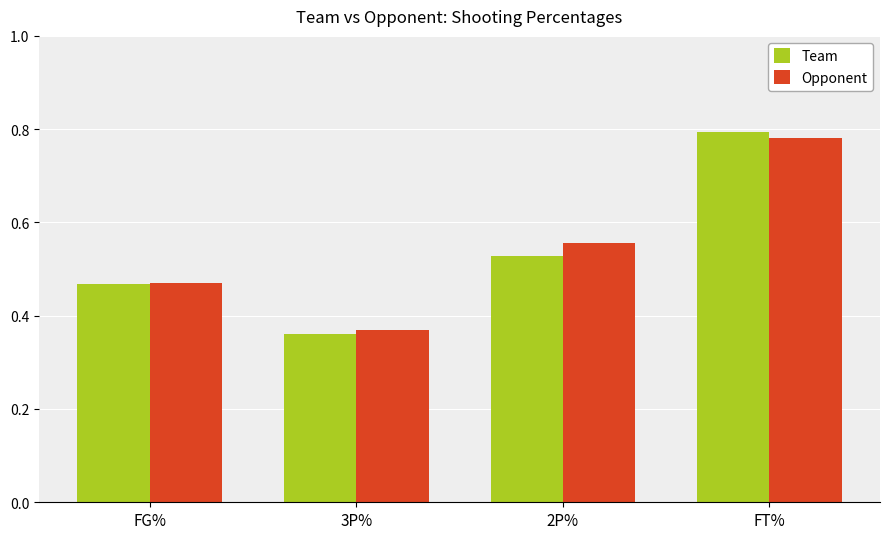

Is it true that Team equals 0.1 at 2P%?

False